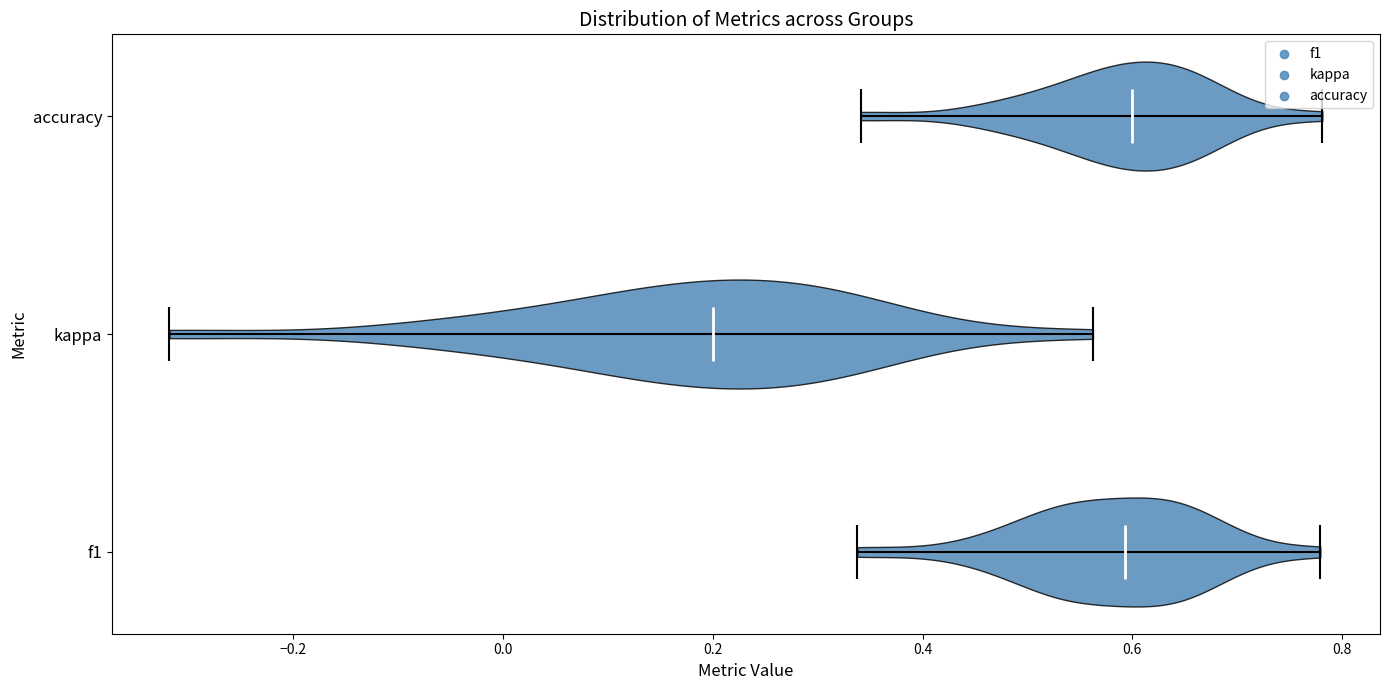

Which violin has the furthest to the left median line?

kappa